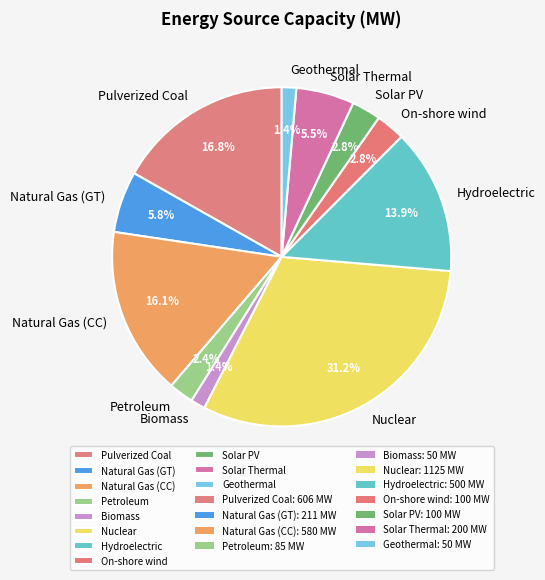

Is it true that Nuclear is 22% of the pie?

False